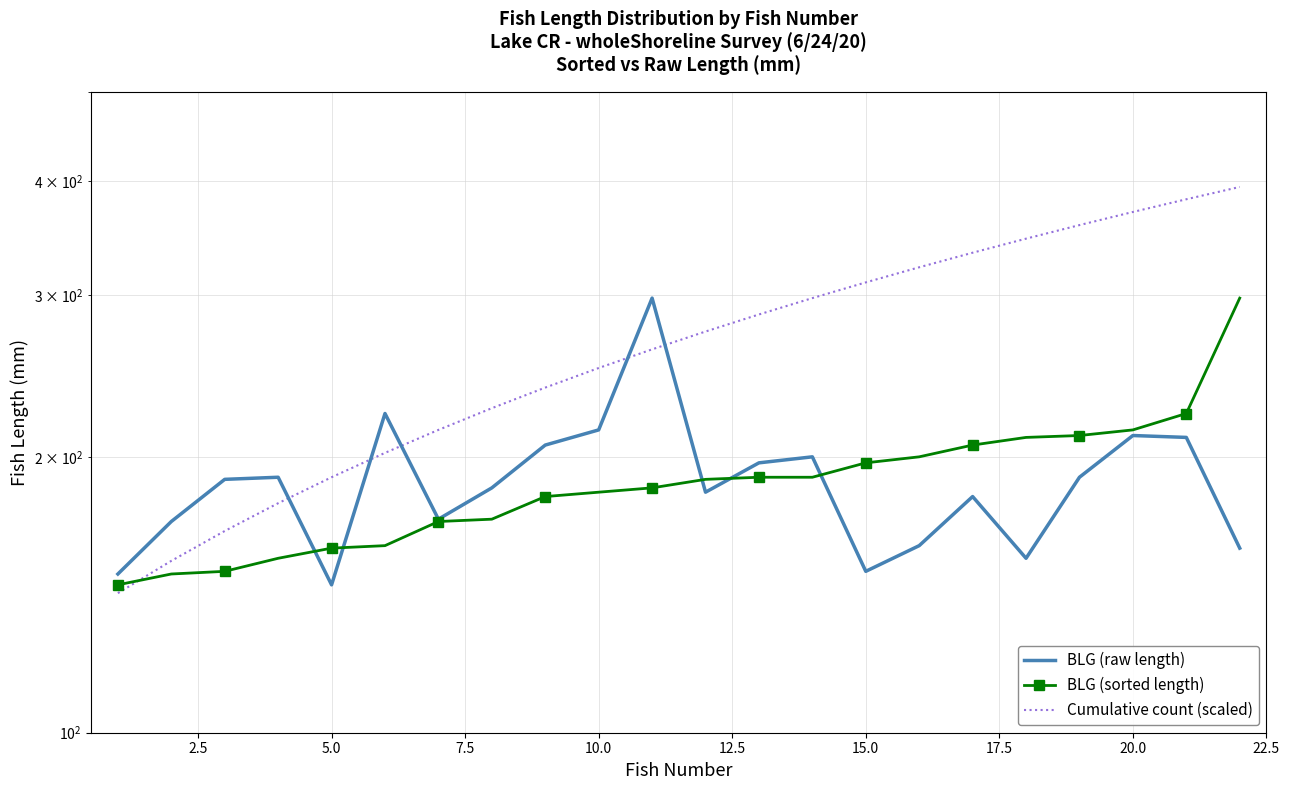

Which has a higher value, 7.5 or 2.5?

7.5